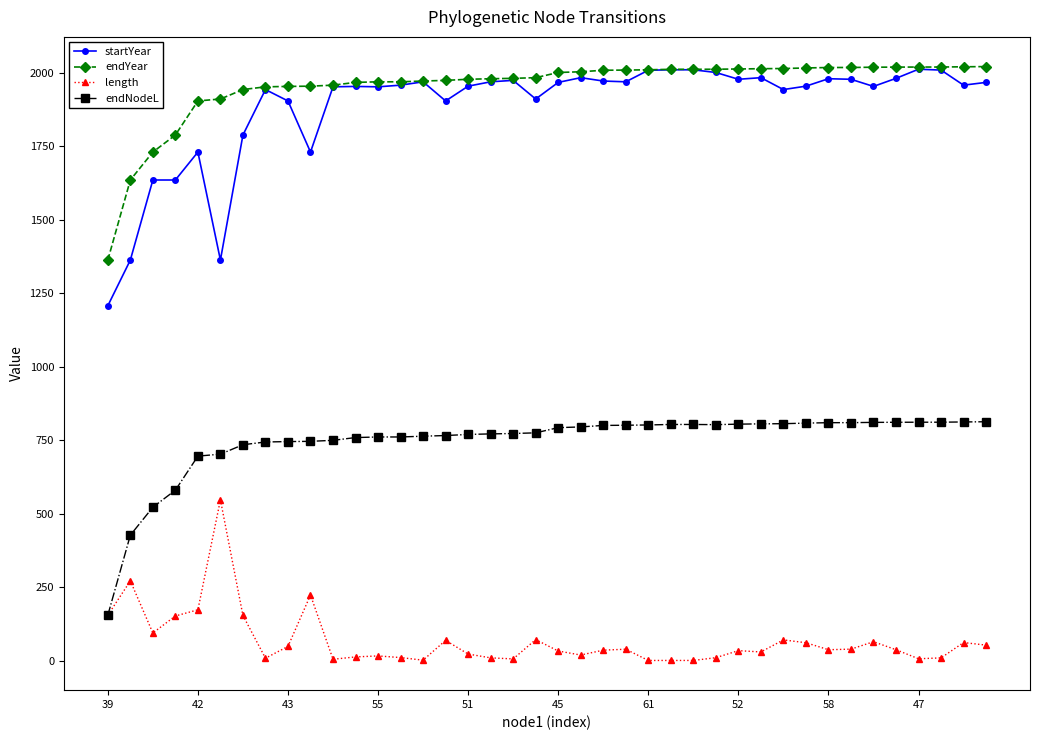

Which series has the largest range (max minus min)?

startYear